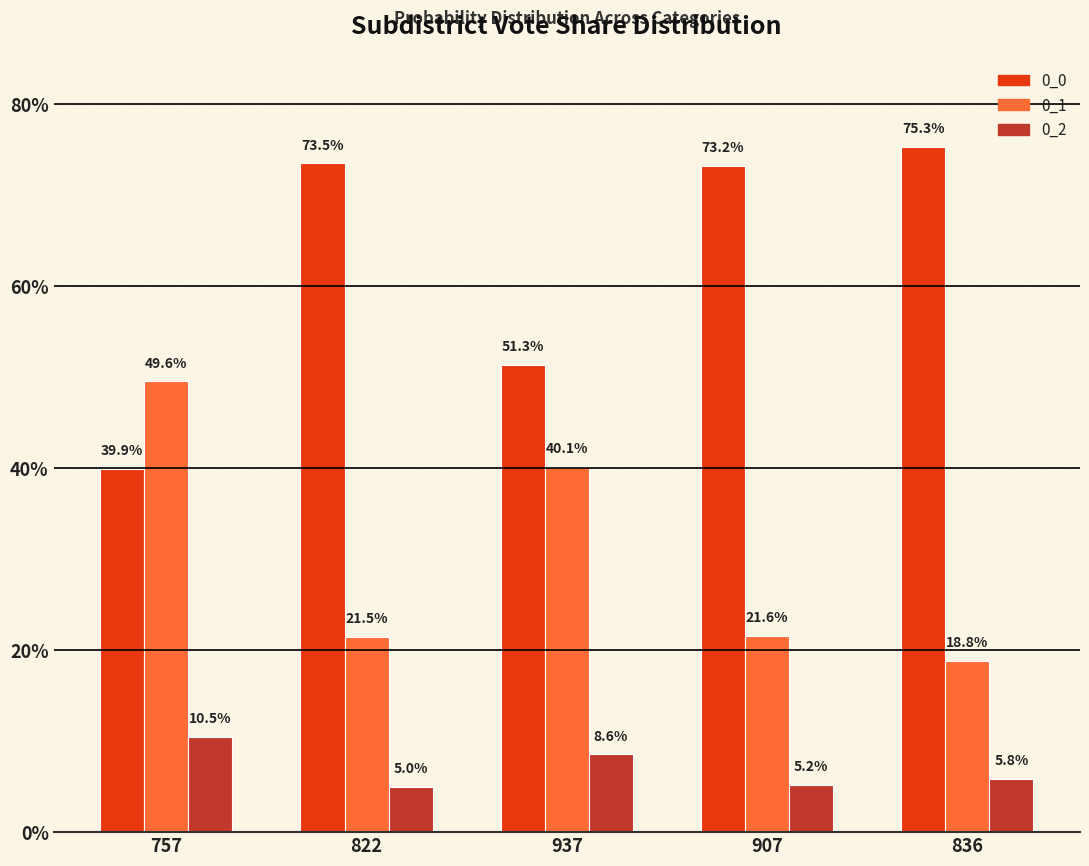

The value of 0_0 at 937 is 0.5. True or false?

True